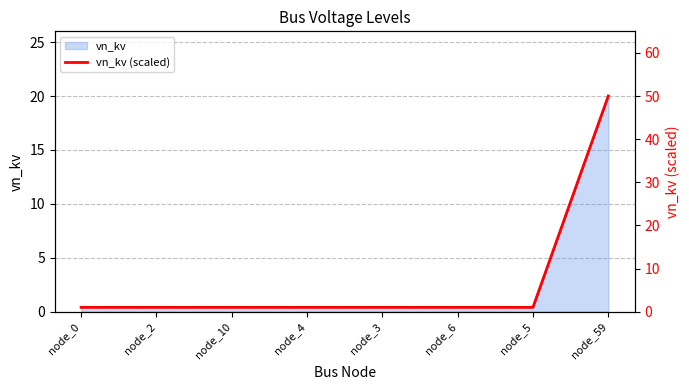

What is the label of the 3rd point from the left?

node_10